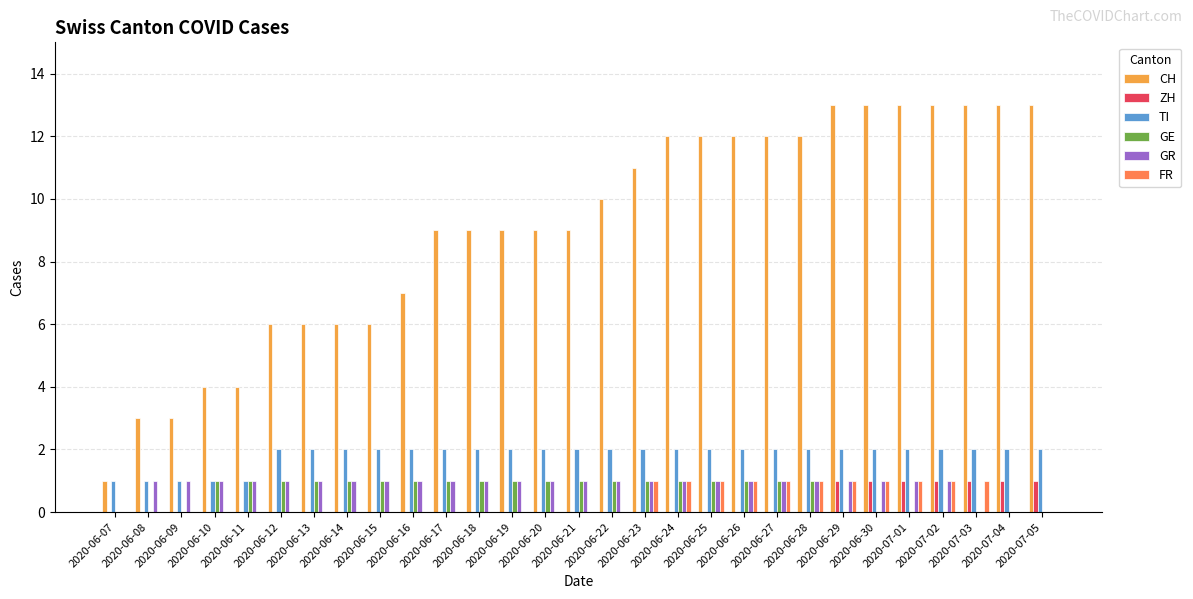

How many groups of bars are there?

29